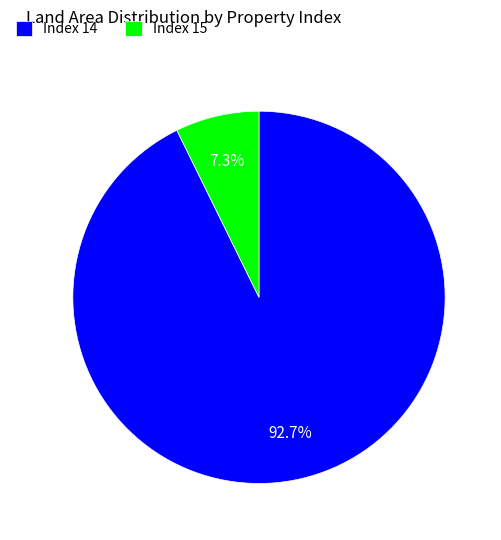

How many slices are in this pie chart?

2